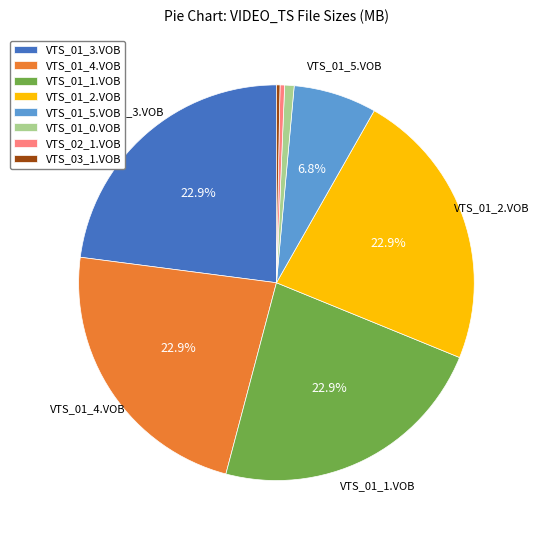

Is it true that VTS_01_5.VOB is 7% of the pie?

True